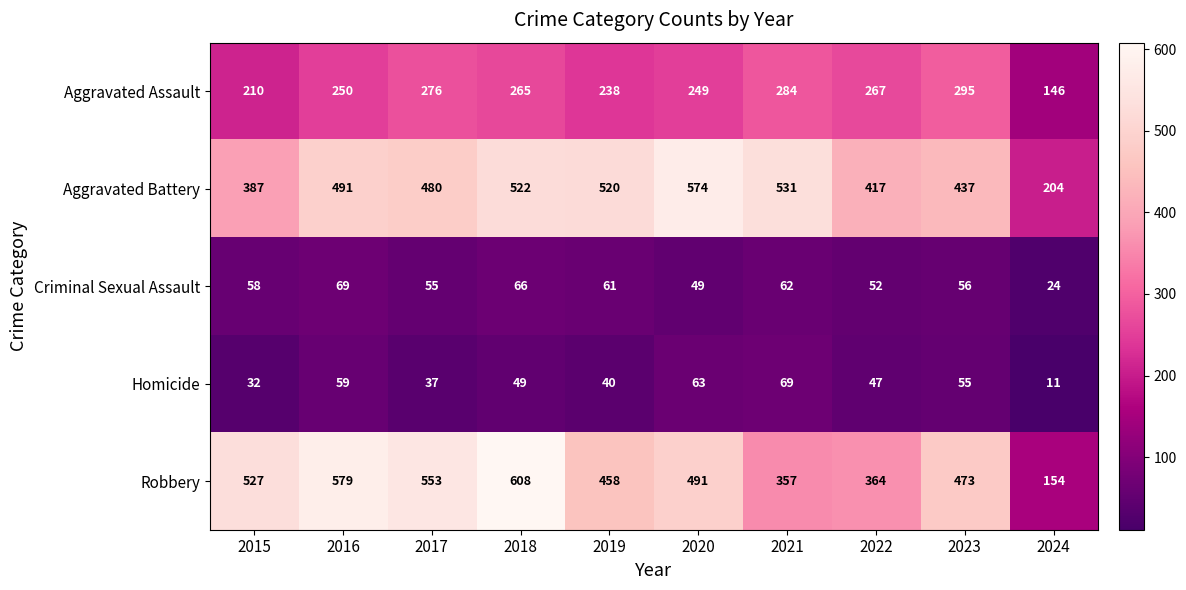

What is the sum of all Homicide values?

462